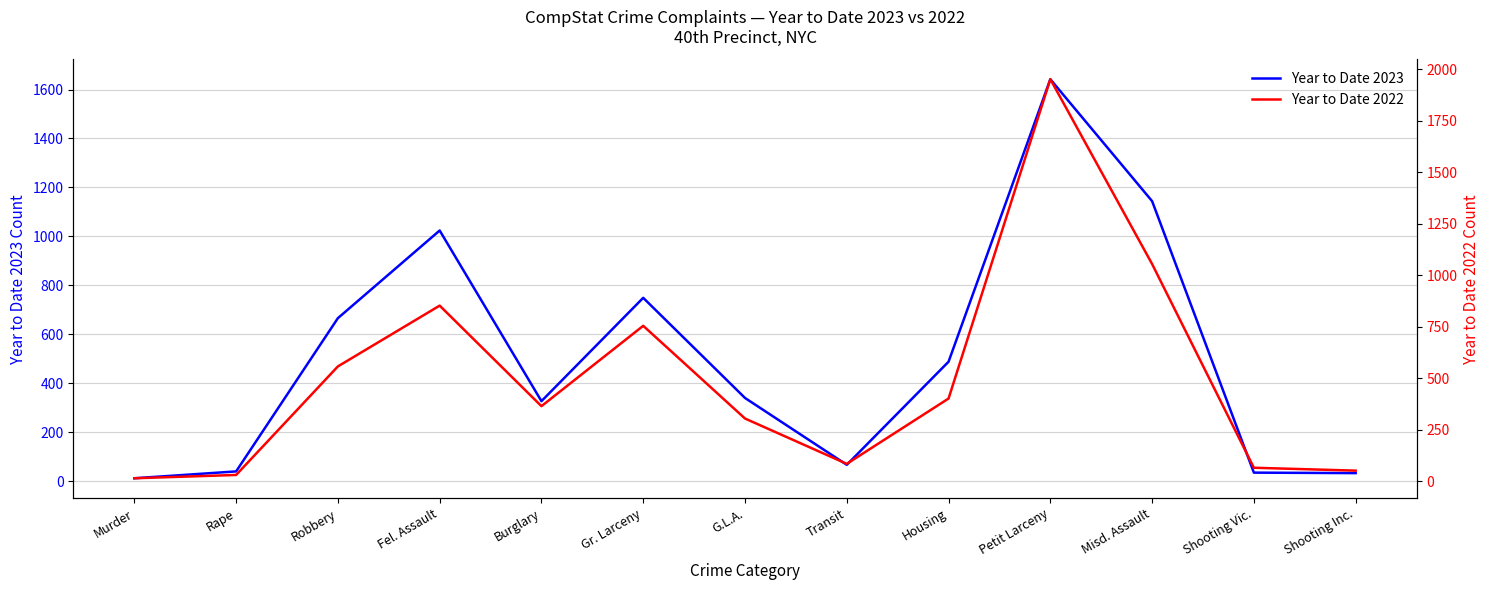

What is the difference between the highest and lowest values at Gr. Larceny?

6